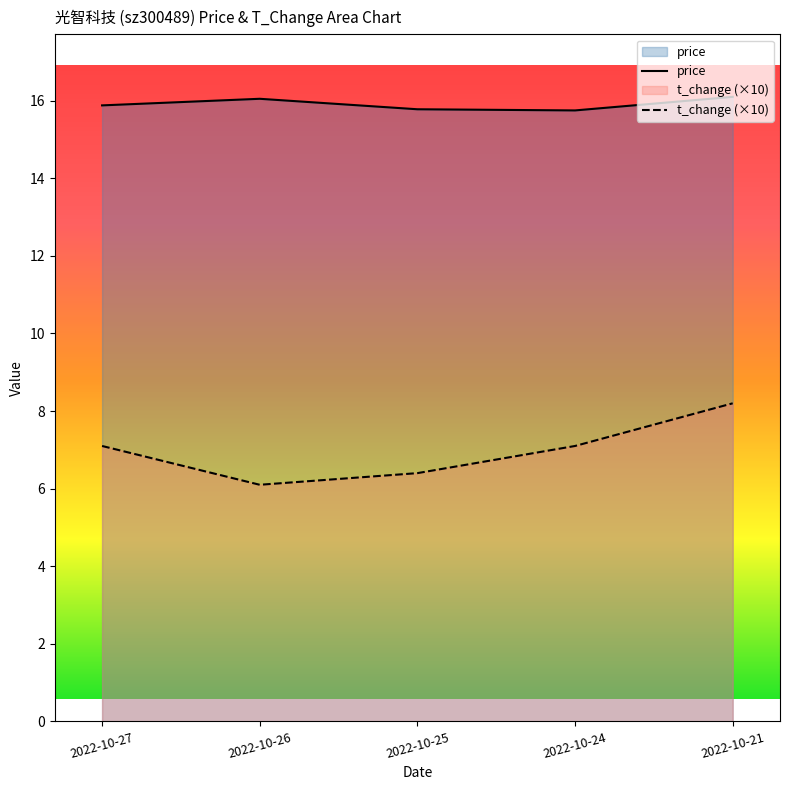

Where is the first local maximum for price?

2022-10-26